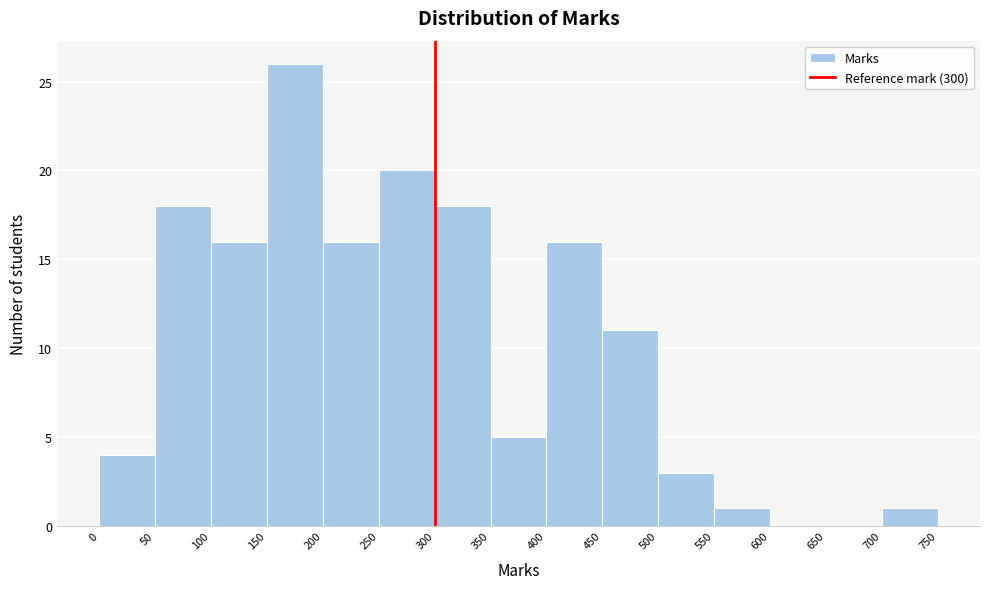

How tall is the bar that spans 450 to 500 on the x-axis? The values are not printed on the chart, so give them approximately, as read against the axis.

11